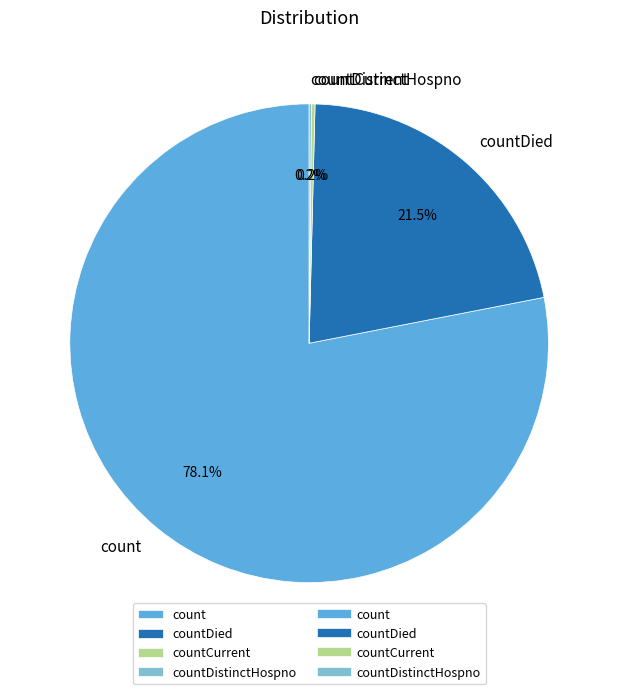

Approximately how many times larger is the value at countDied compared to count?

0.3